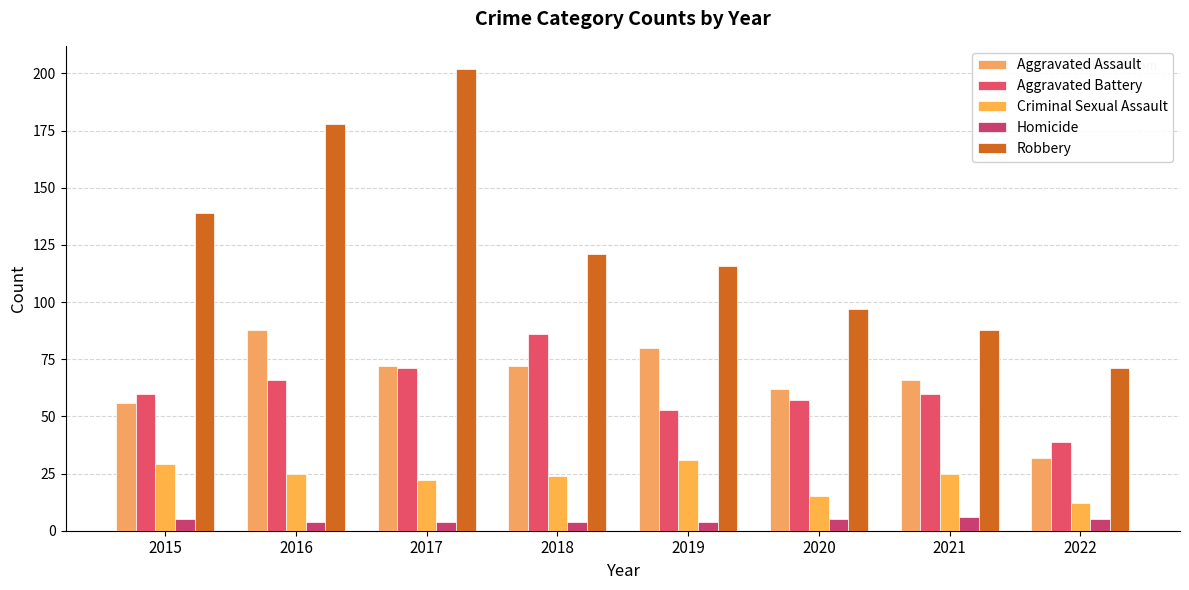

At which category is the sum across all series the highest?

2017